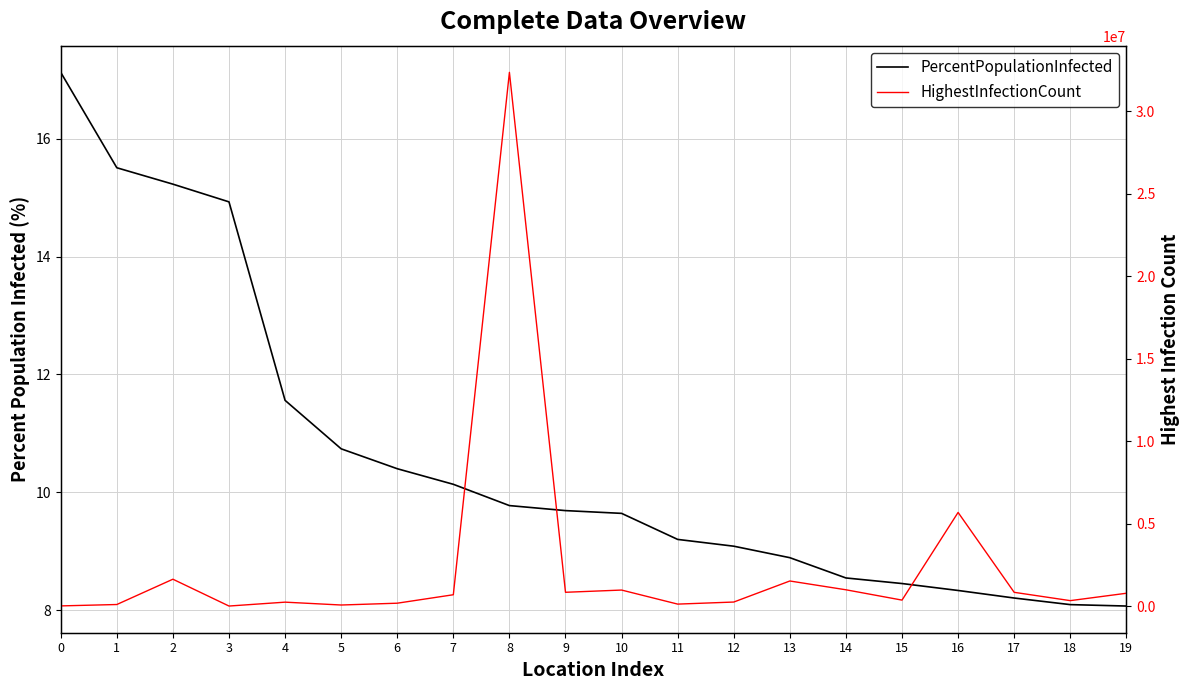

What is the difference between the maximum and minimum values in the PercentPopulationInfected series?

9.1